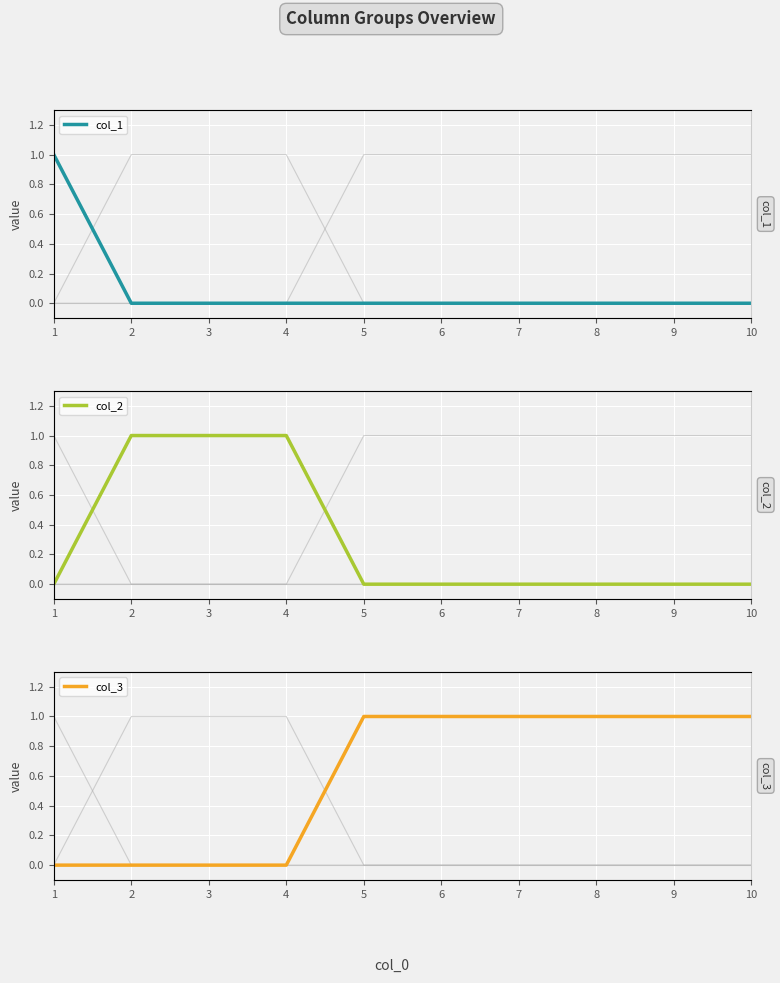

Reading right to left, what are all the values shown in this chart?

col_1: 0	0	0	0	0	0	0	0	0	1
col_2: 0	0	0	0	0	0	1	1	1	0
col_3: 1	1	1	1	1	1	0	0	0	0